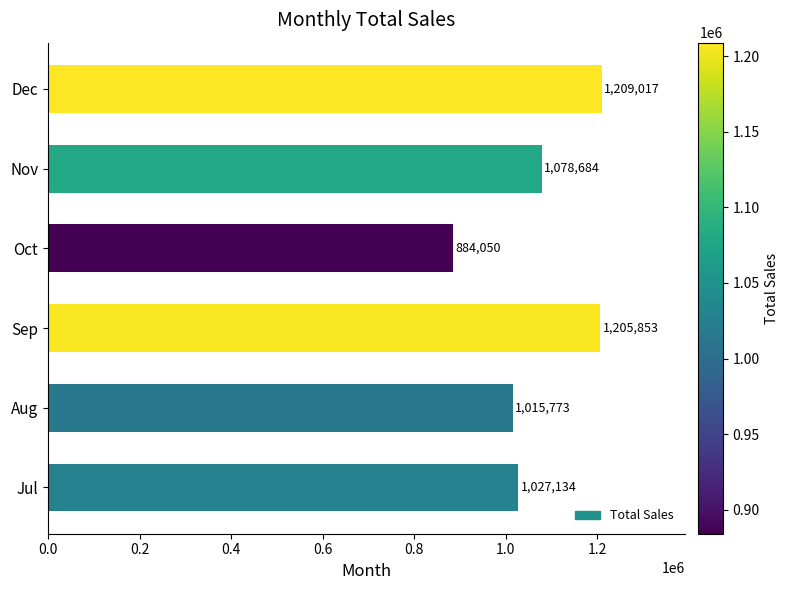

Are the bars horizontal?

Yes